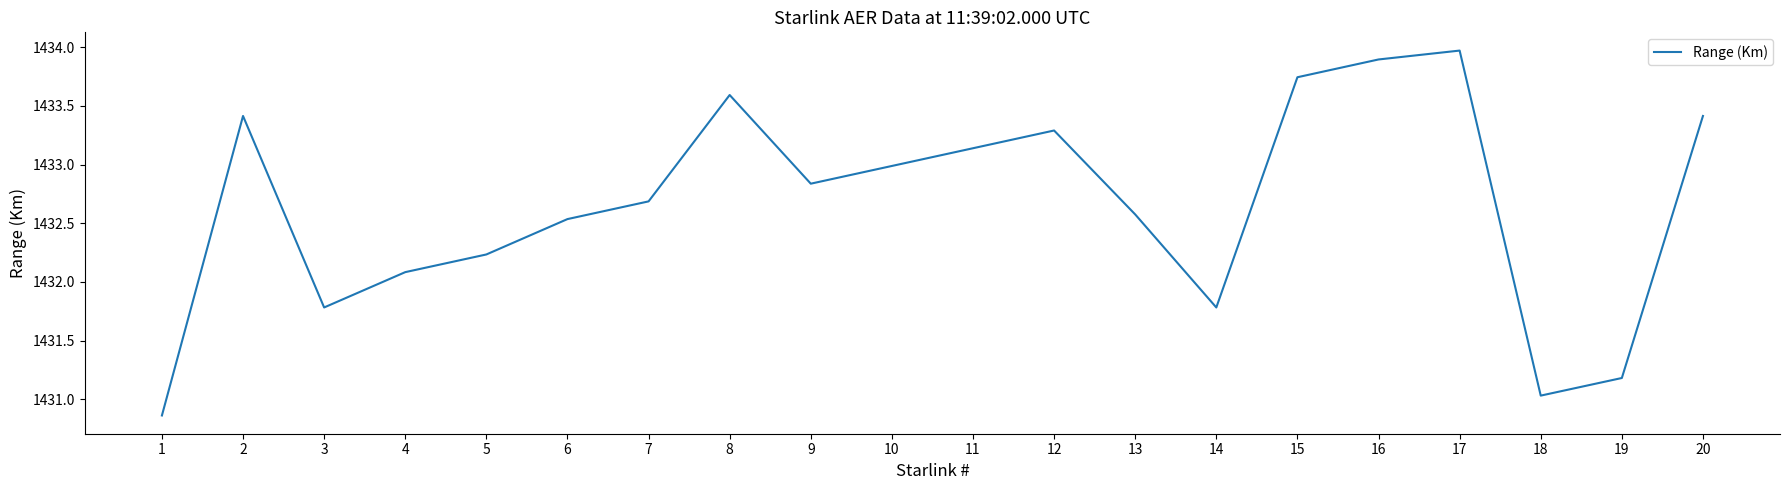

What is the maximum value shown in the chart?

1434.0